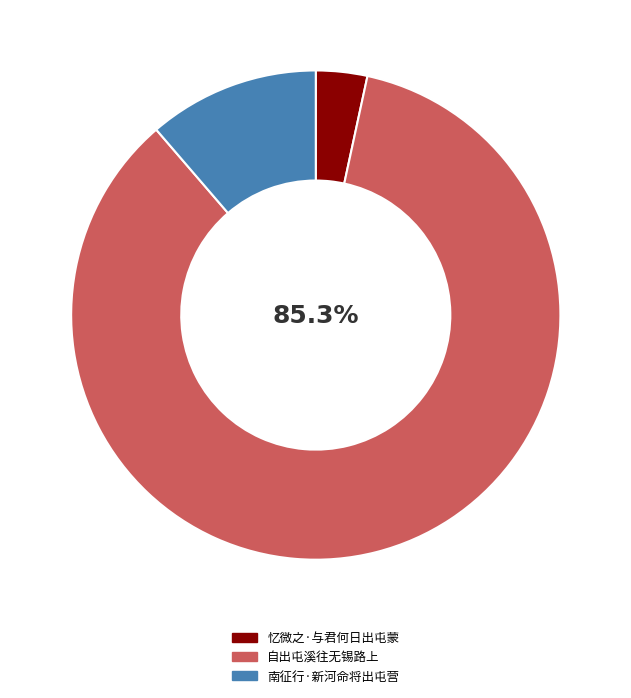

What is the largest slice in the pie chart?

自出屯溪往无锡路上